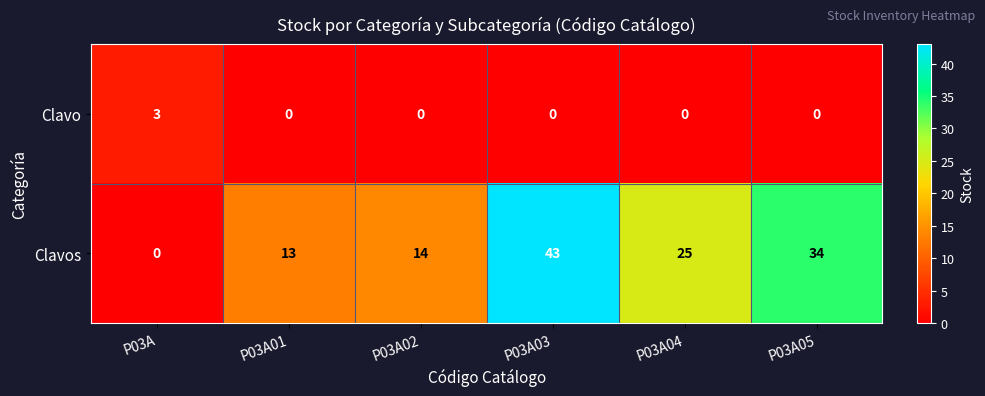

What is the difference between the maximum and minimum values in the Clavos series?

43